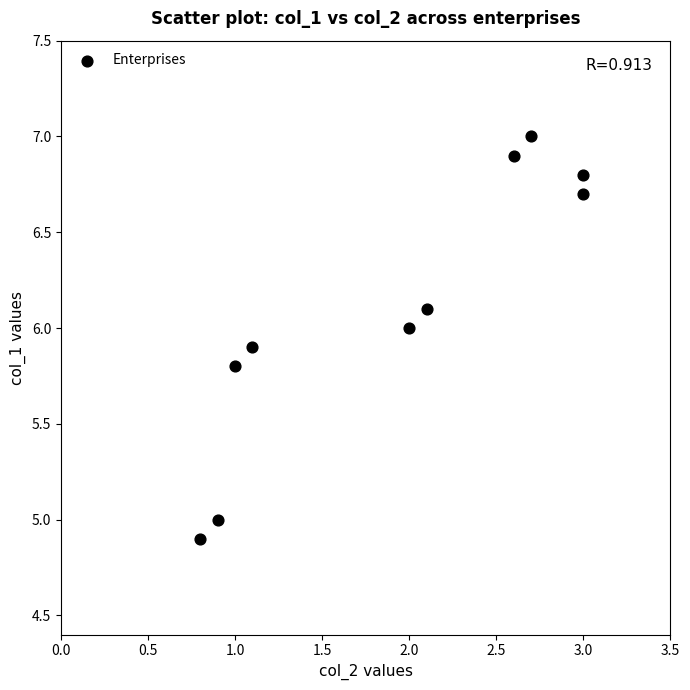

What is the average Y value?

6.1